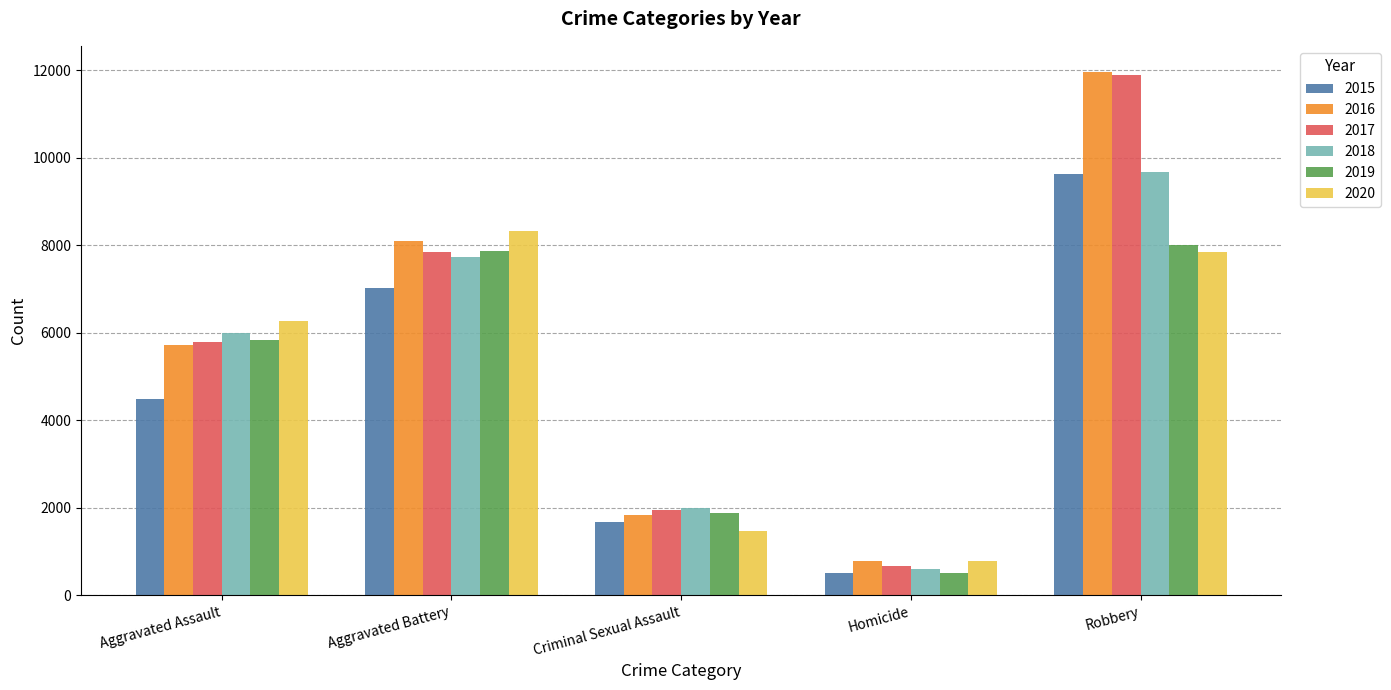

What is the average value of the 2018 series?

5200